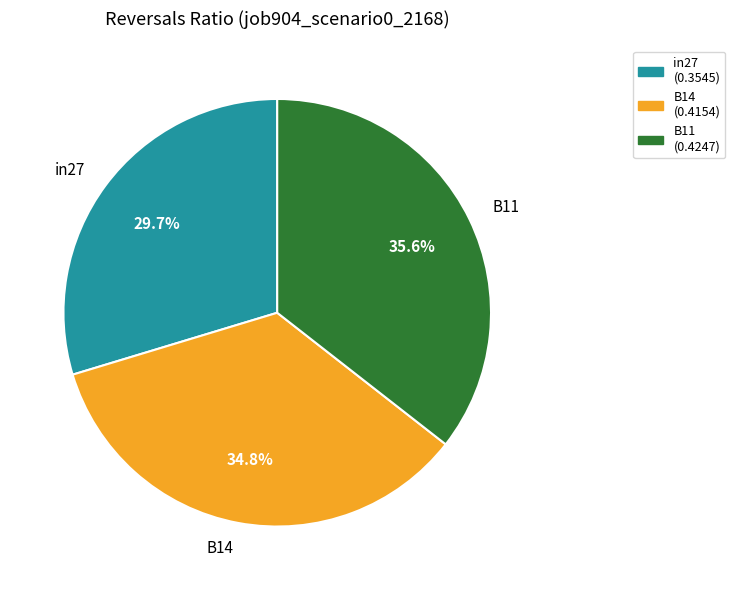

To the nearest percent, what is the average slice percentage?

33%